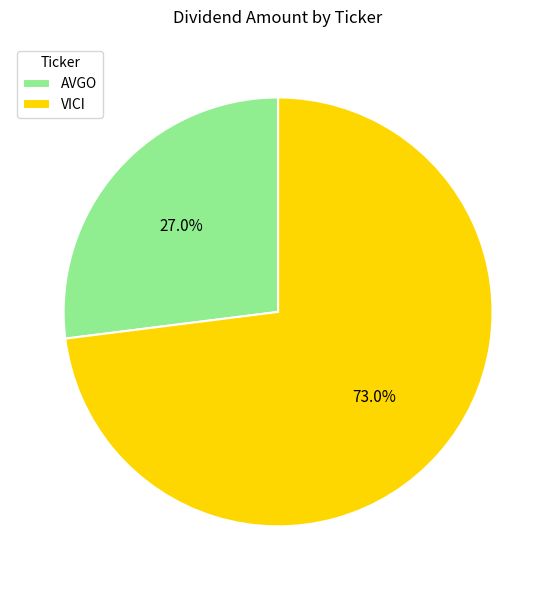

To the nearest percent, what is the average slice percentage?

50%